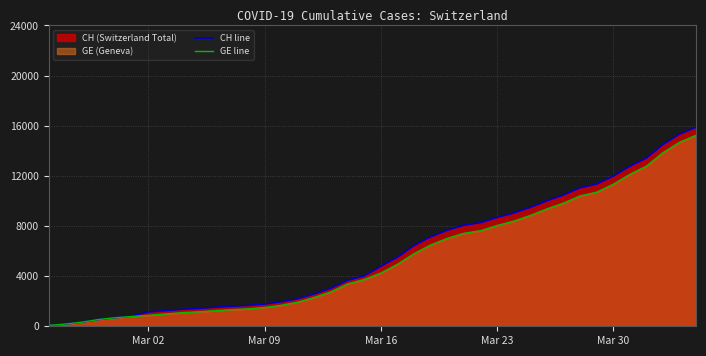

The value of GE line at Mar 30 is 11329. True or false?

True